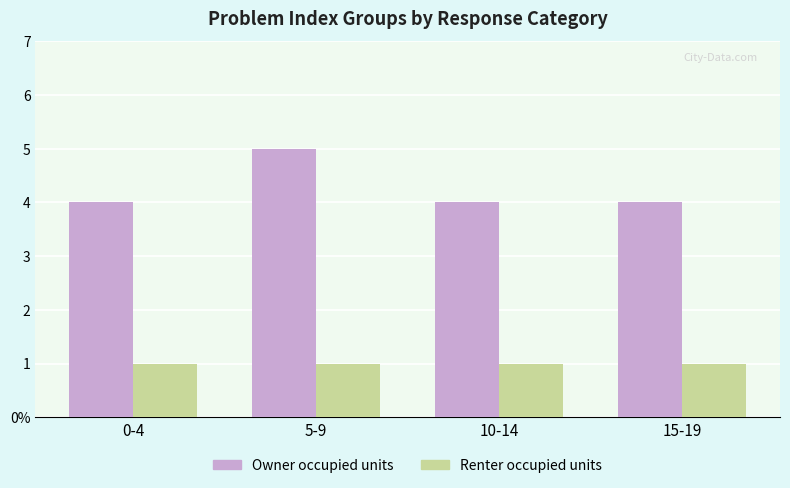

Which series has the largest total across all categories?

Owner occupied units